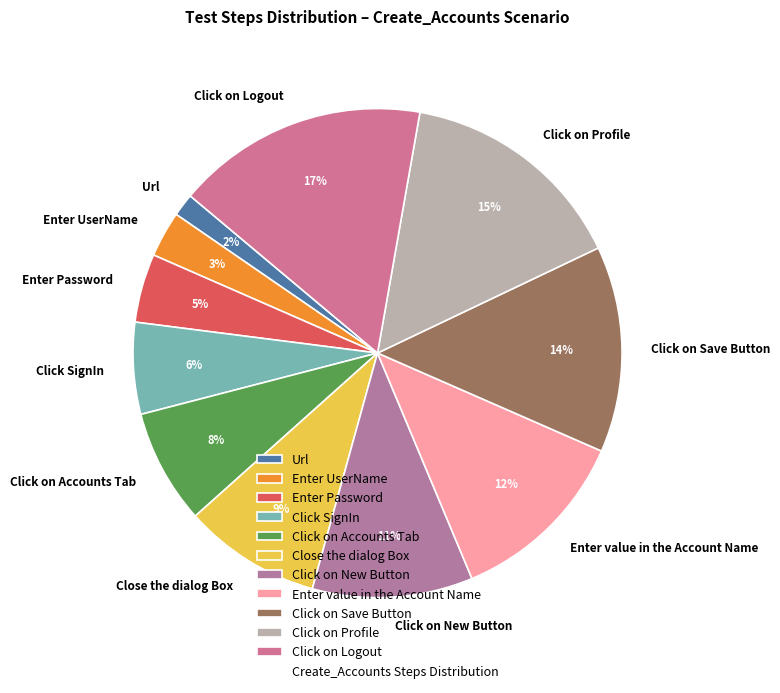

Does Click on Profile account for over 50% of the chart?

No